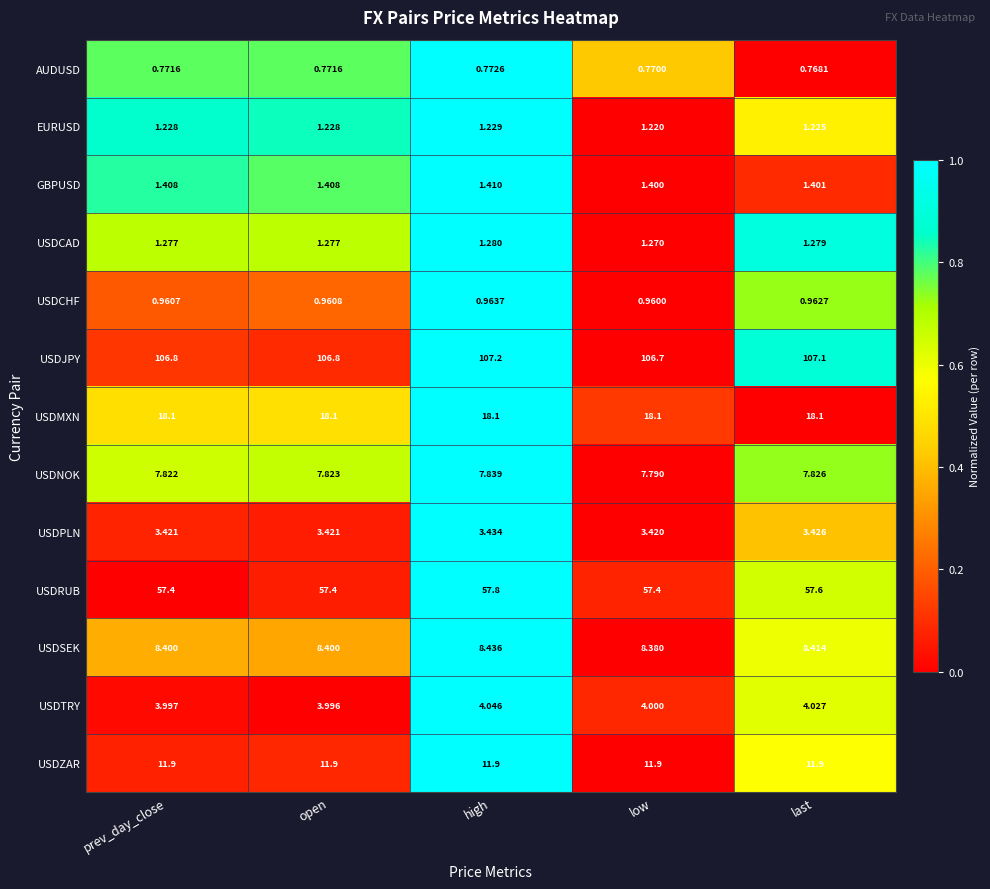

At how many categories does at least one series exceed 0?

5